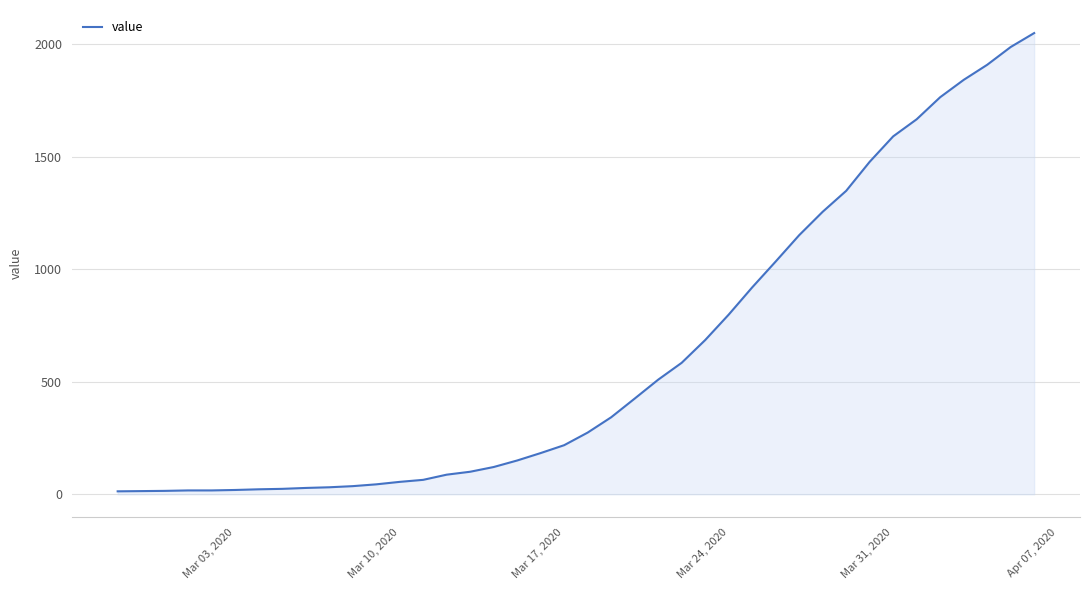

What is the difference between the maximum and minimum values?

2036